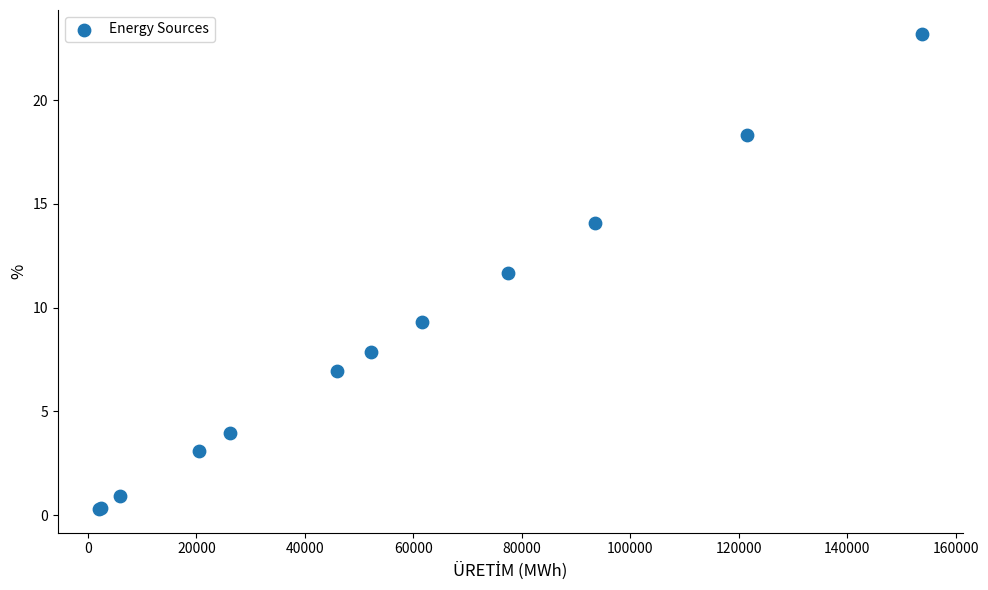

What Y value in the scatter plot is closest to 11?

11.7